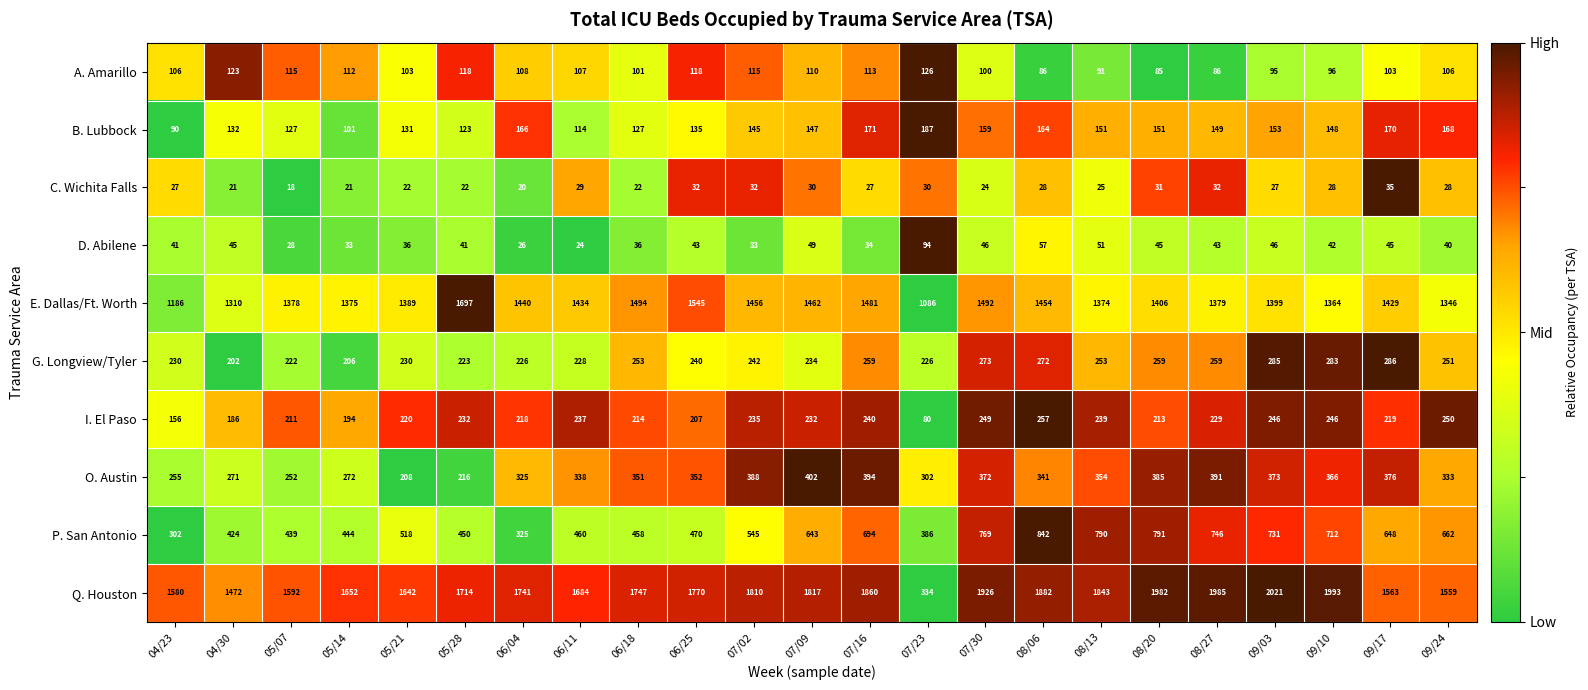

Which label corresponds to the largest value in the chart?

09/03